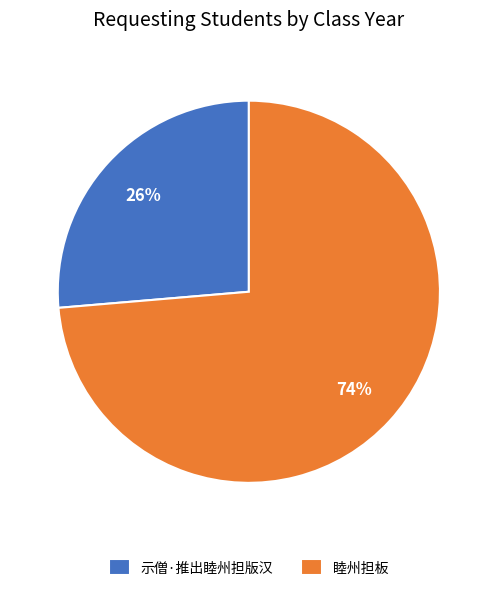

Which has a higher value, 示僧·推出睦州担版汉 or 睦州担板?

睦州担板